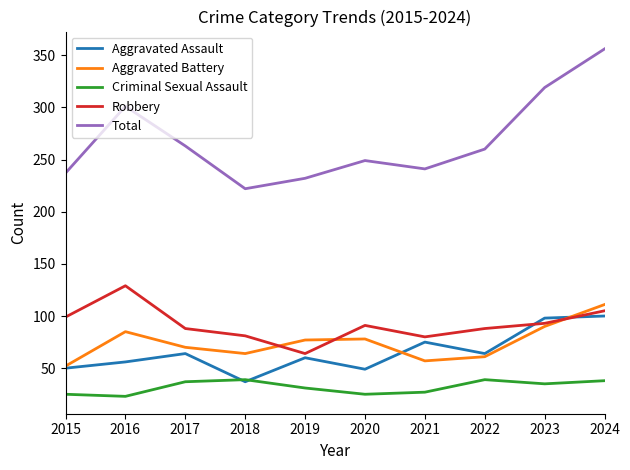

At how many categories does at least one series exceed 348?

1